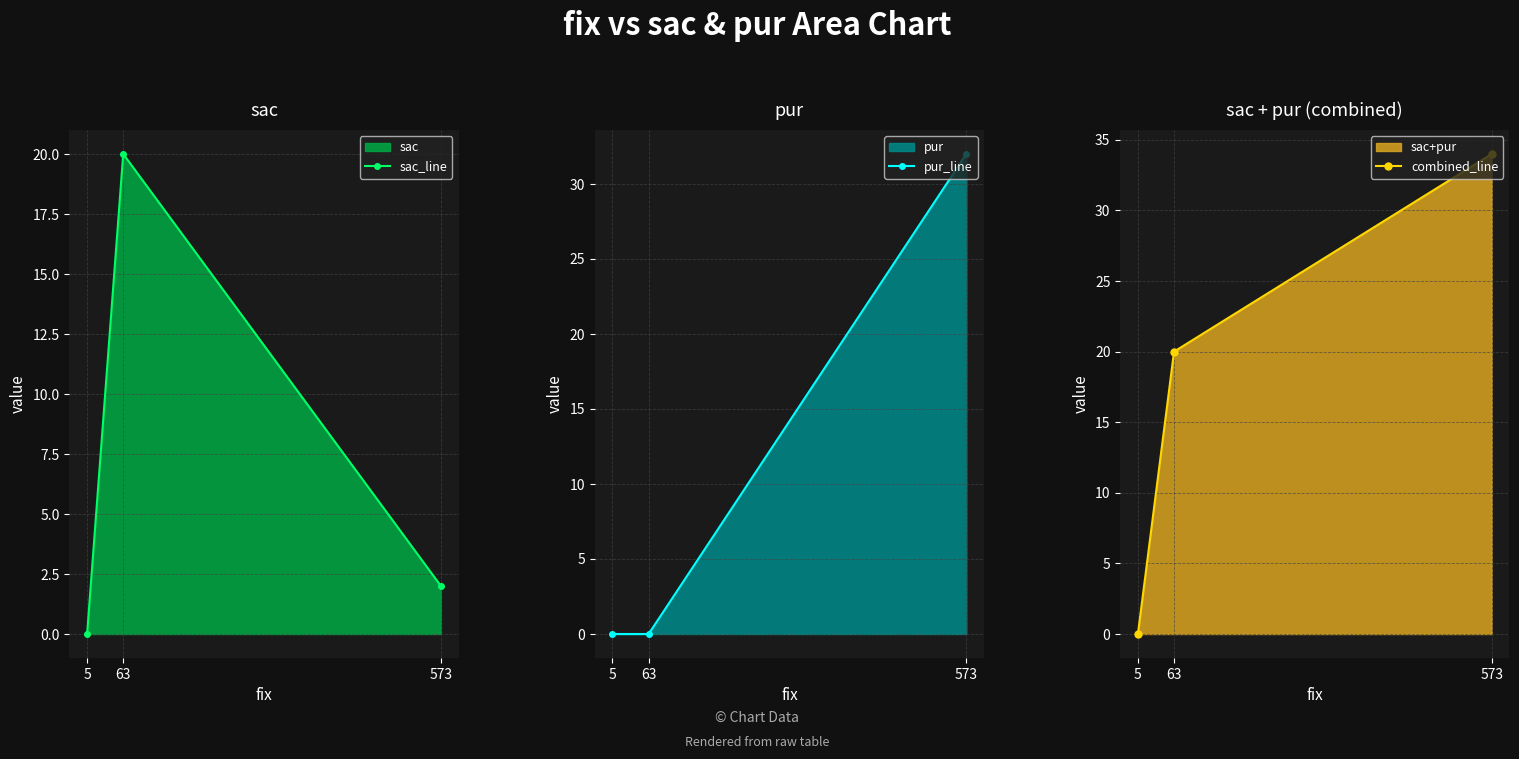

Which series changed the most between 573 and 5?

combined_line